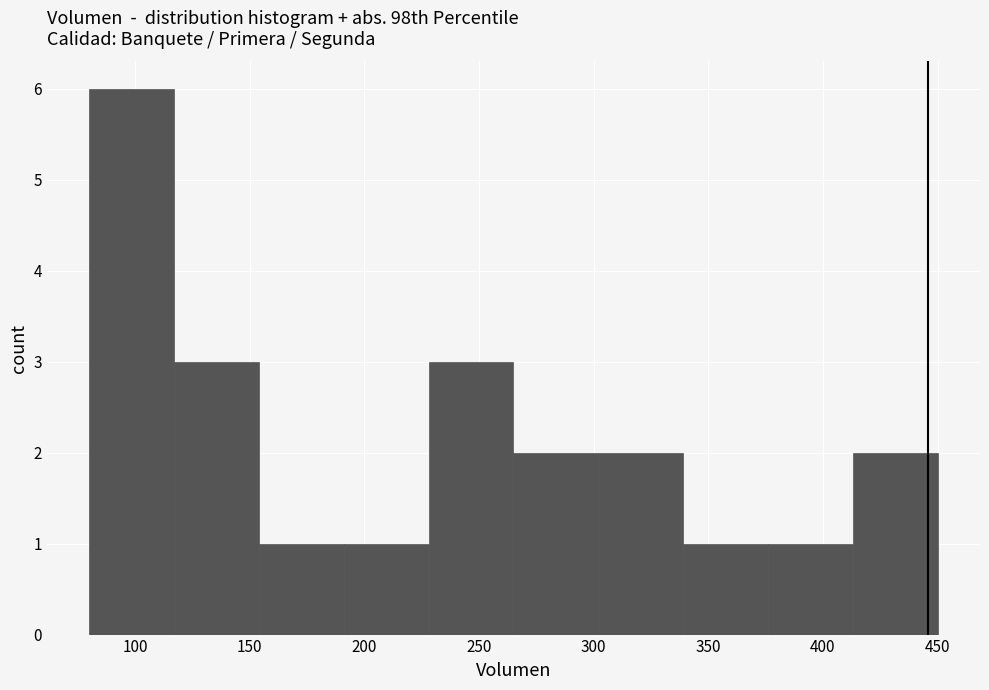

How tall is the bar that spans 154 to 191 on the x-axis? Neither the bar edges nor the heights are printed on the chart, so give them approximately, as read against the axes.

1